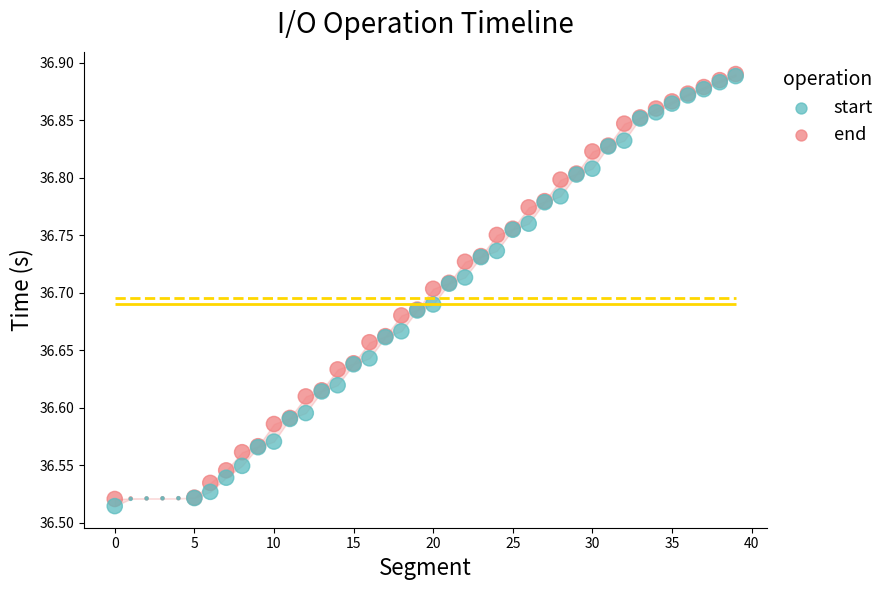

Which series has the largest total across all categories?

end